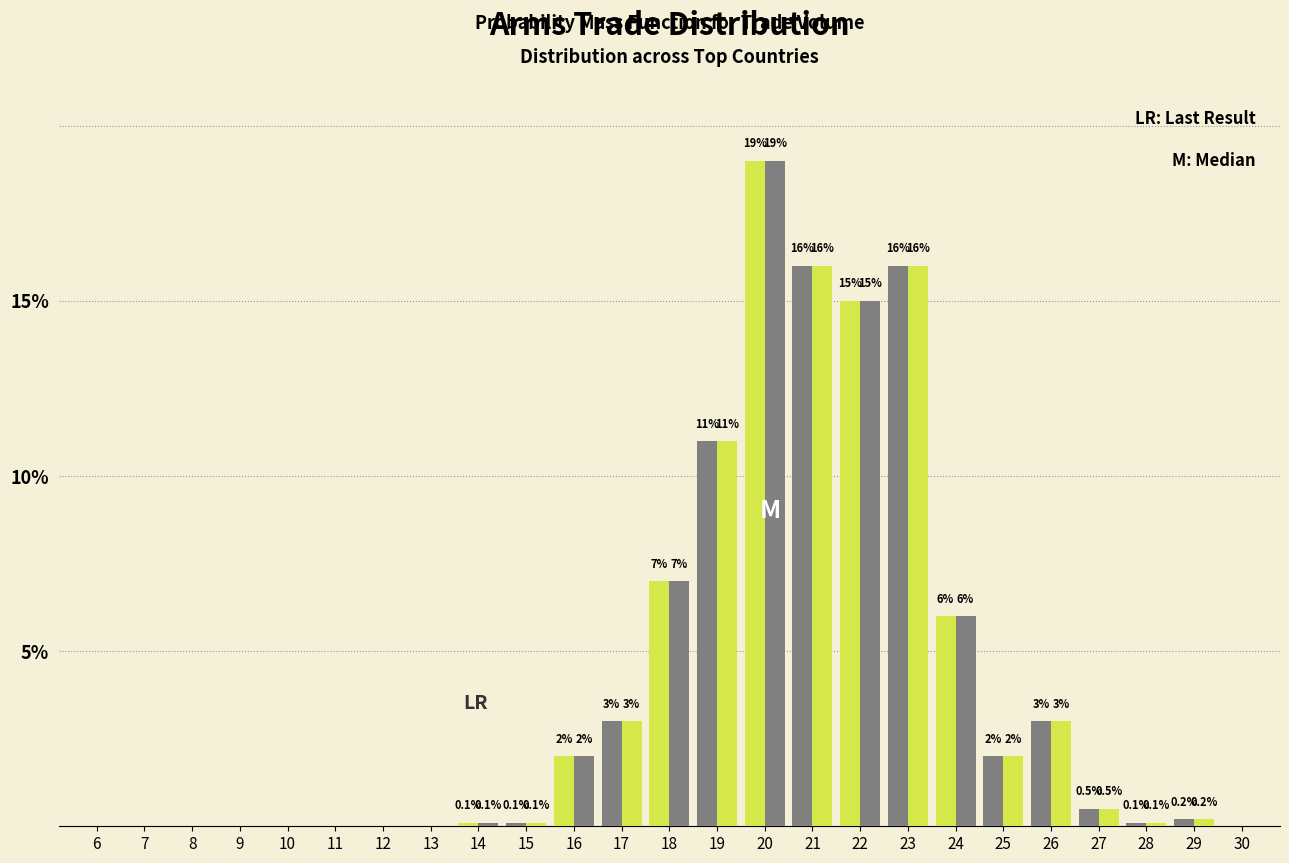

Are the bars grouped side by side (vs. stacked)?

Yes